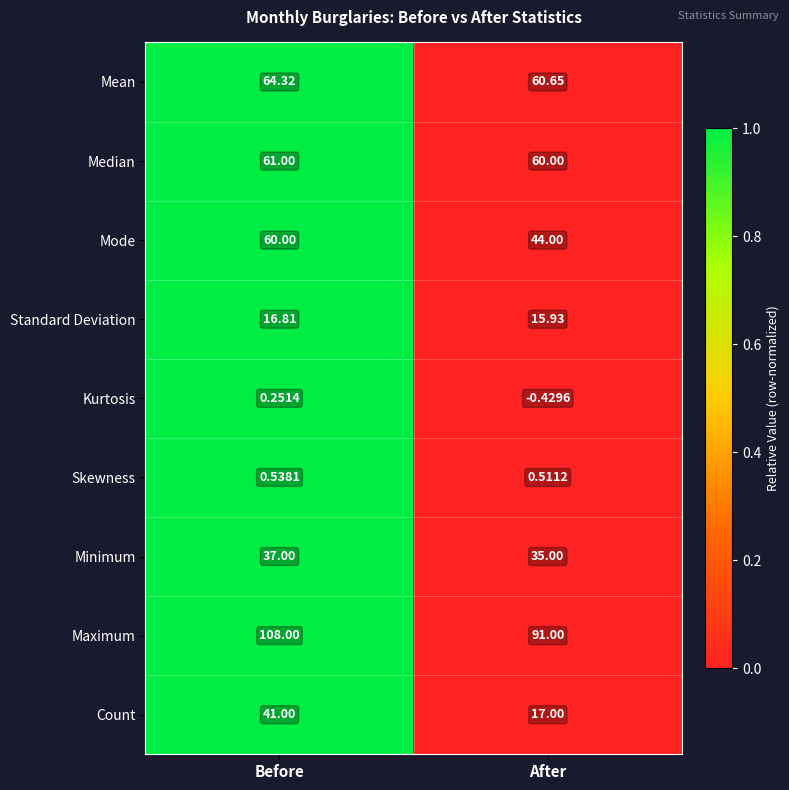

Which label corresponds to the smallest value in the chart?

After